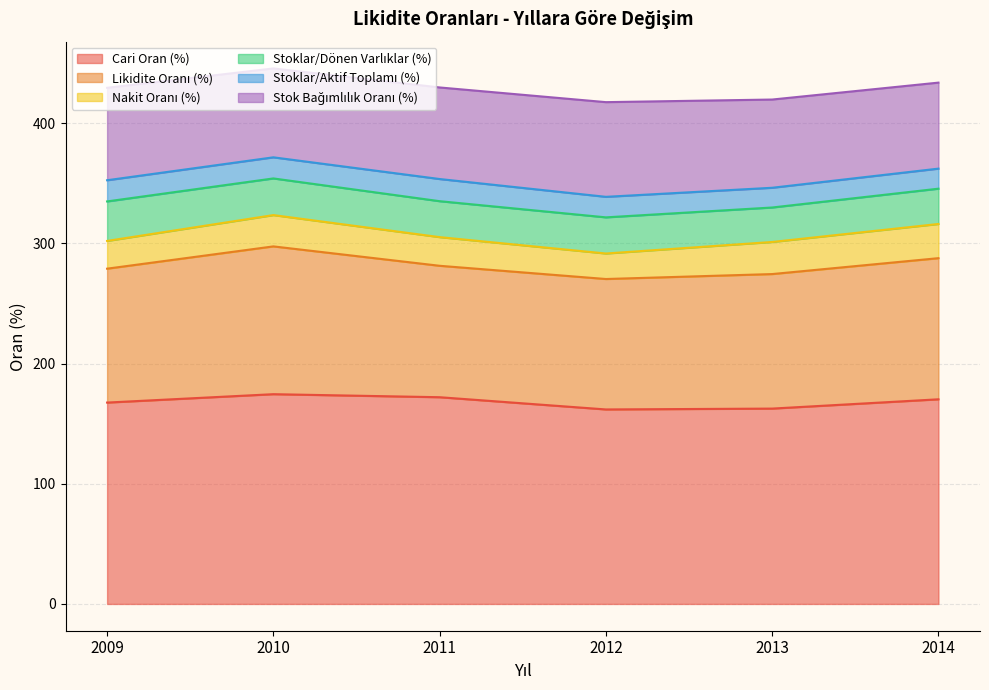

Which category has the highest value across all series?

2010